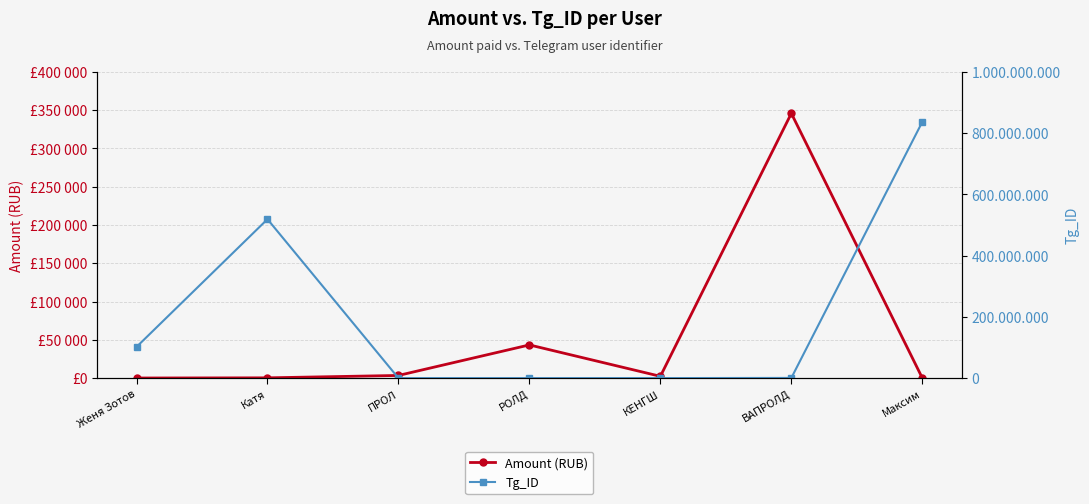

What is the spread (max minus min) of values at Катя?

518682625